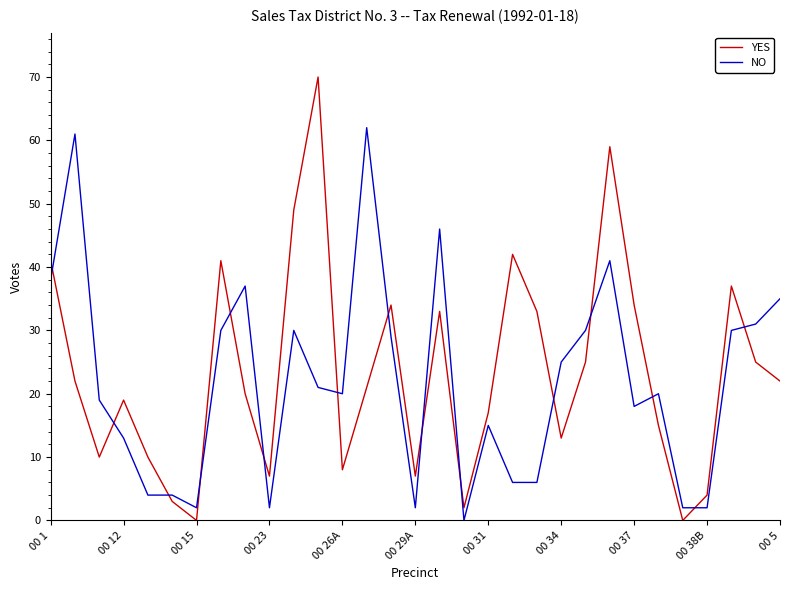

List the series in order of their peak value, highest first.

YES, NO